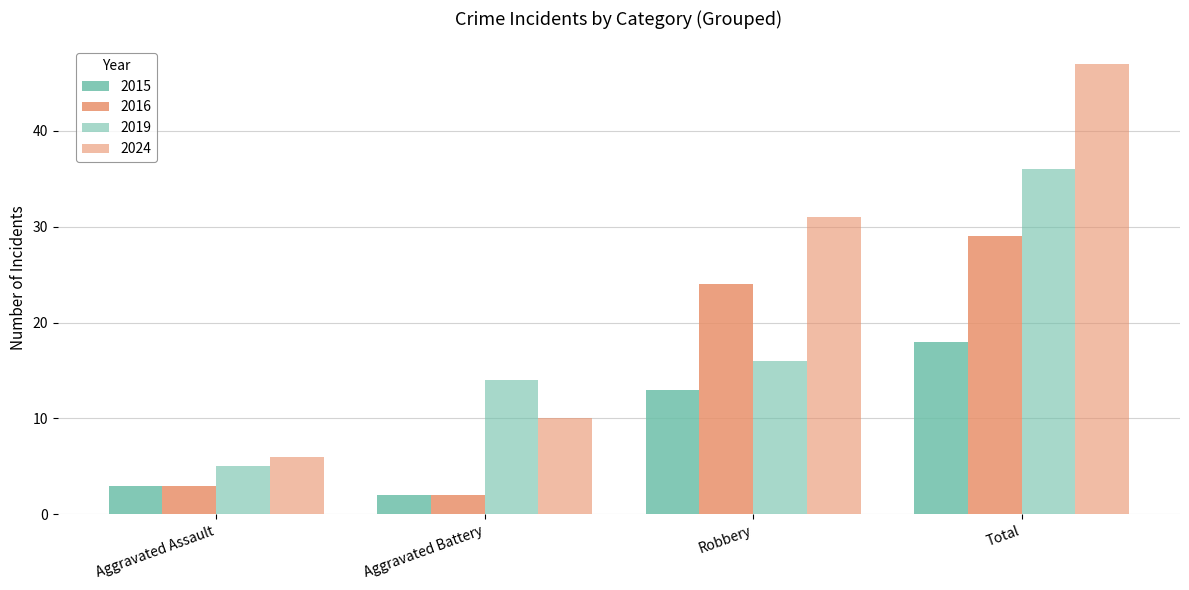

Reading left to right, transcribe all the data shown in this chart.

Incidents: 3	2	13	18	3	2	24	29
Comparison: 6	10	31	47	5	14	16	36